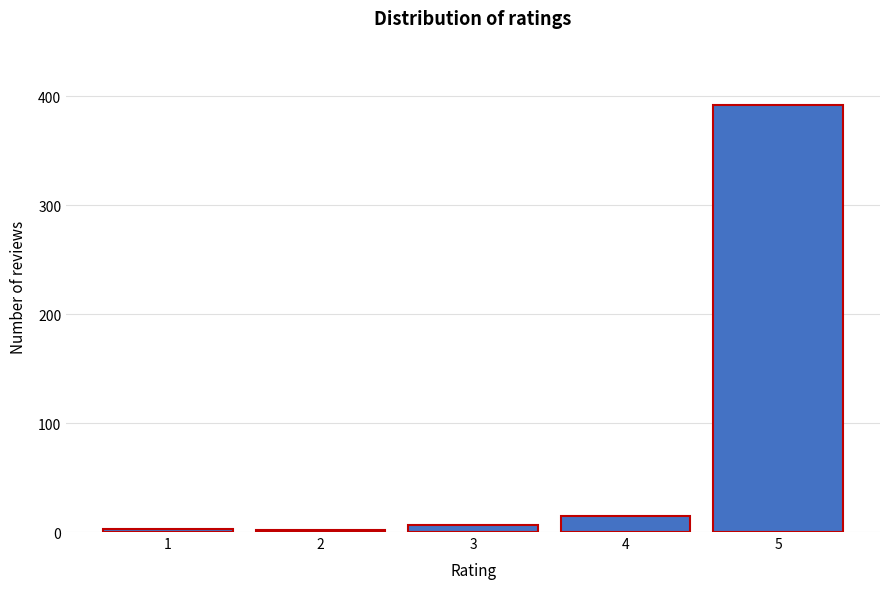

What is the greatest value displayed?

392